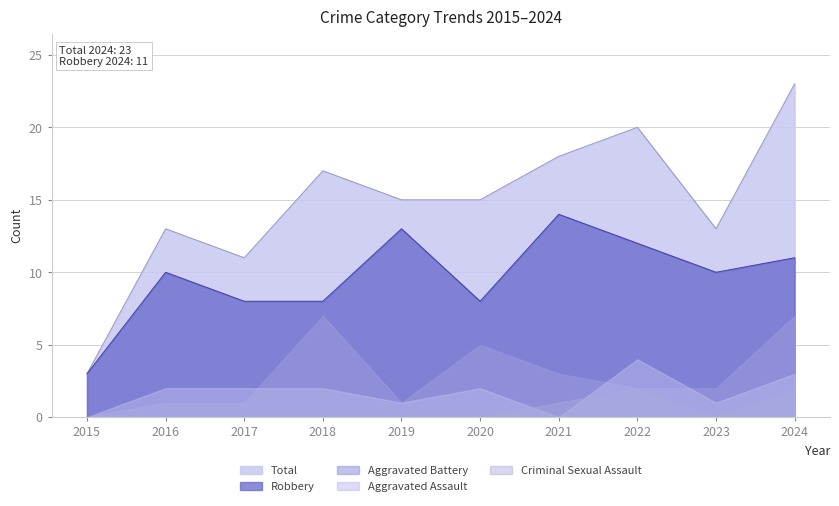

Reading left to right, extract all data points from this chart.

Aggravated Assault: 0	2	2	2	1	2	0	4	1	3
Aggravated Battery: 0	1	1	7	1	5	3	2	2	7
Criminal Sexual Assault: 0	0	0	0	0	0	1	2	0	2
Robbery: 3	10	8	8	13	8	14	12	10	11
Total: 3	13	11	17	15	15	18	20	13	23